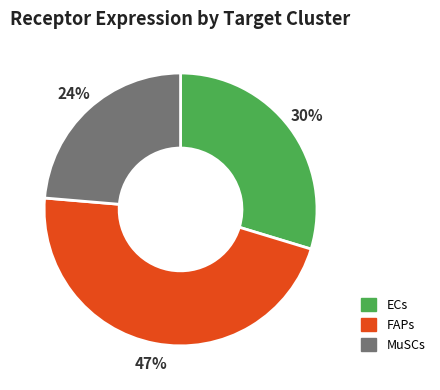

Which has a higher value, MuSCs or ECs?

ECs